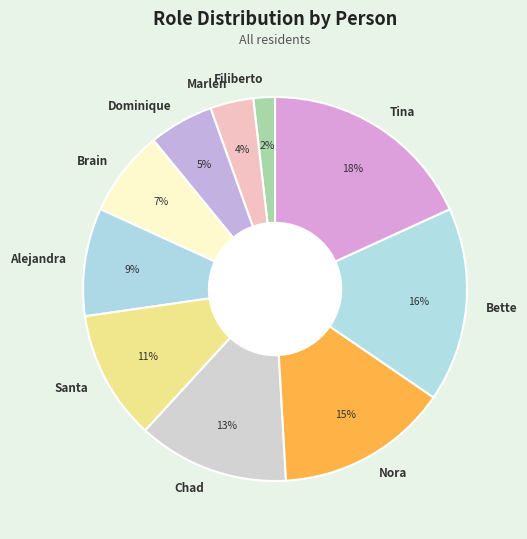

How many segments does this pie chart have?

10